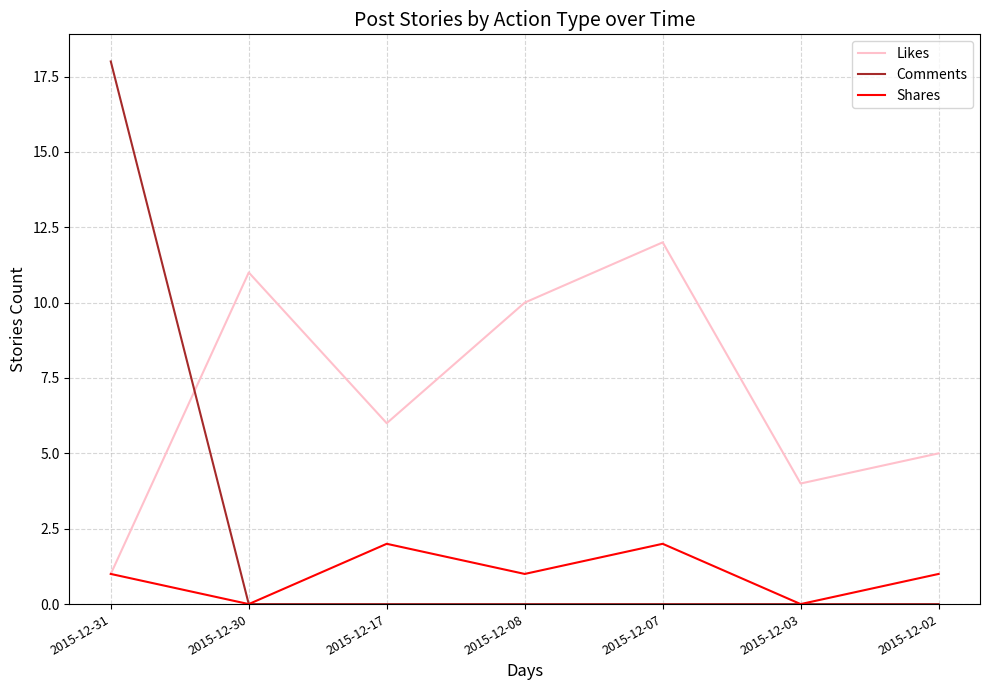

Which series has the largest total across all categories?

Likes